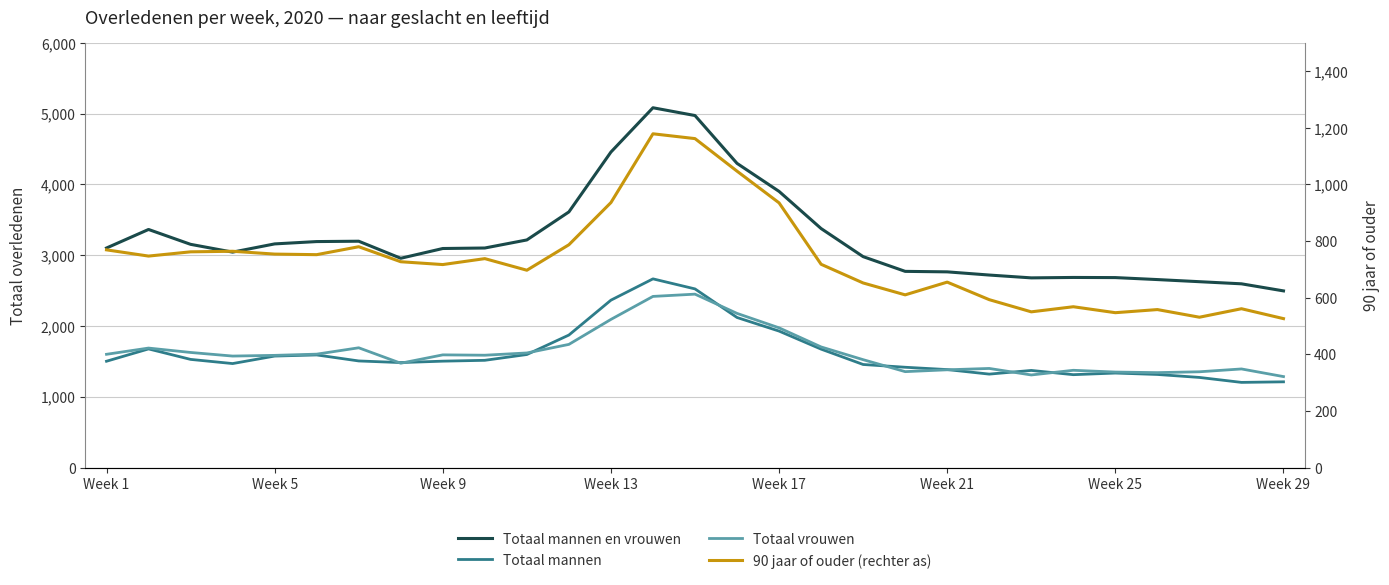

List the series in order of their peak value, lowest first.

90 jaar of ouder (rechter as), Totaal vrouwen, Totaal mannen, Totaal mannen en vrouwen